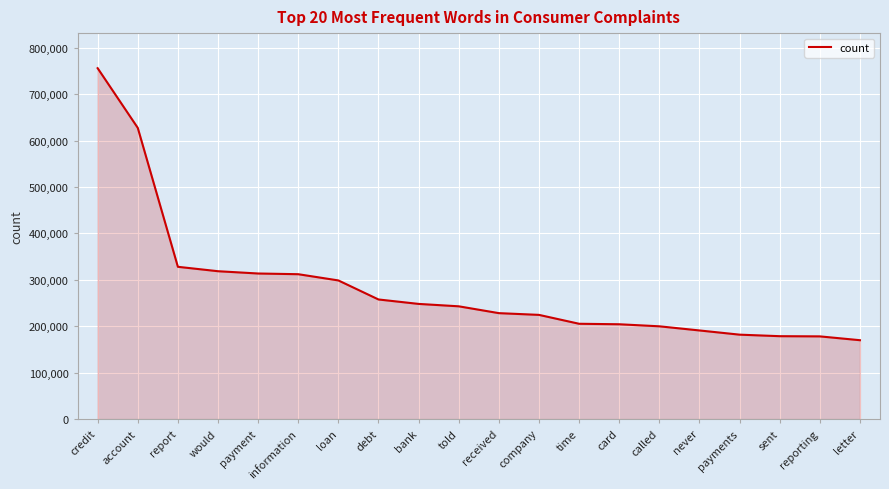

What is the change in value from debt to card?

-53403